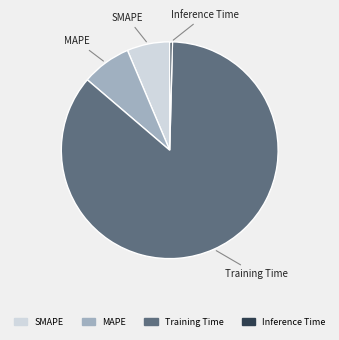

Do Inference Time and MAPE together represent more than half of the pie?

No